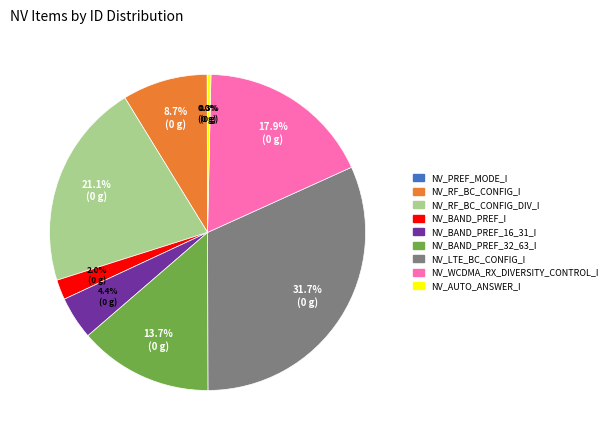

Between NV_RF_BC_CONFIG_I and NV_BAND_PREF_I, which is larger?

NV_RF_BC_CONFIG_I